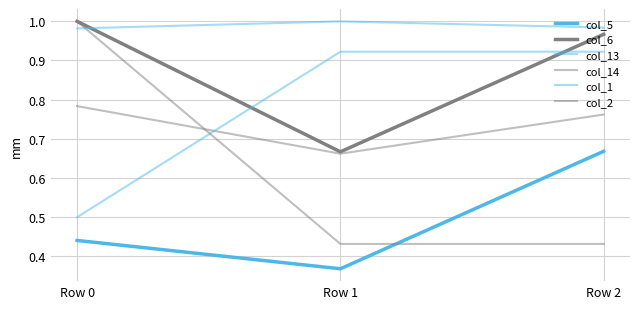

The value of col_2 at Row 2 is 0.4. True or false?

True